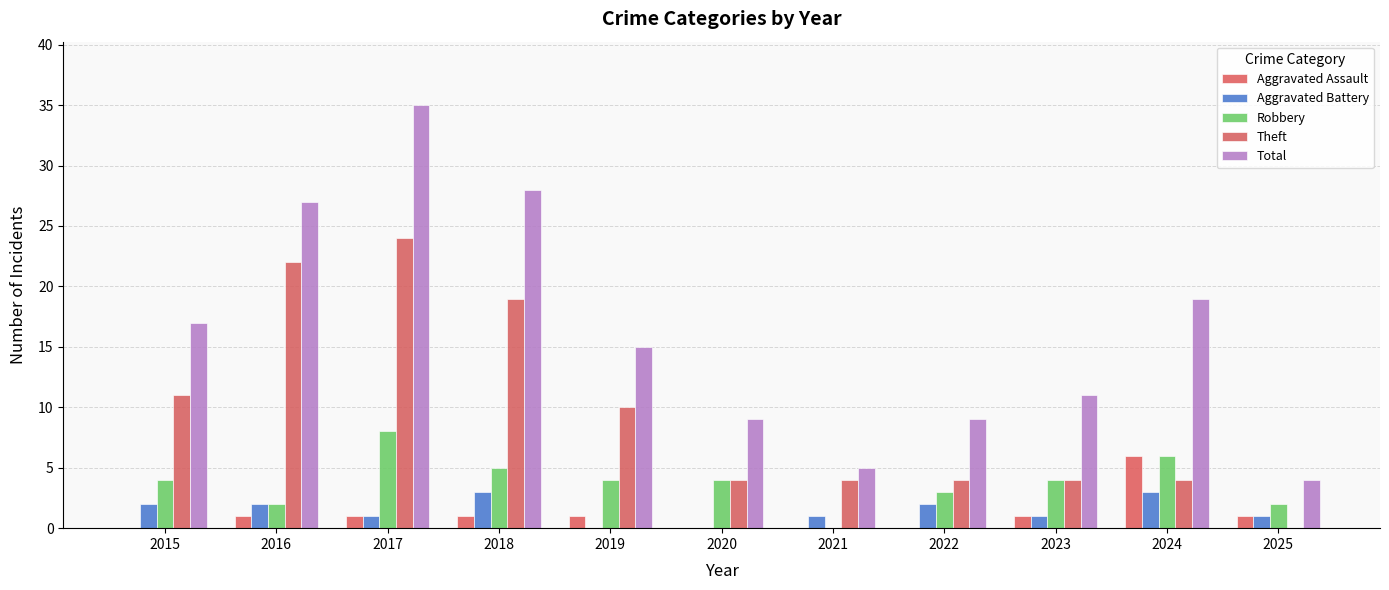

What is the value of the Robbery bar at the 5th from the left?

4